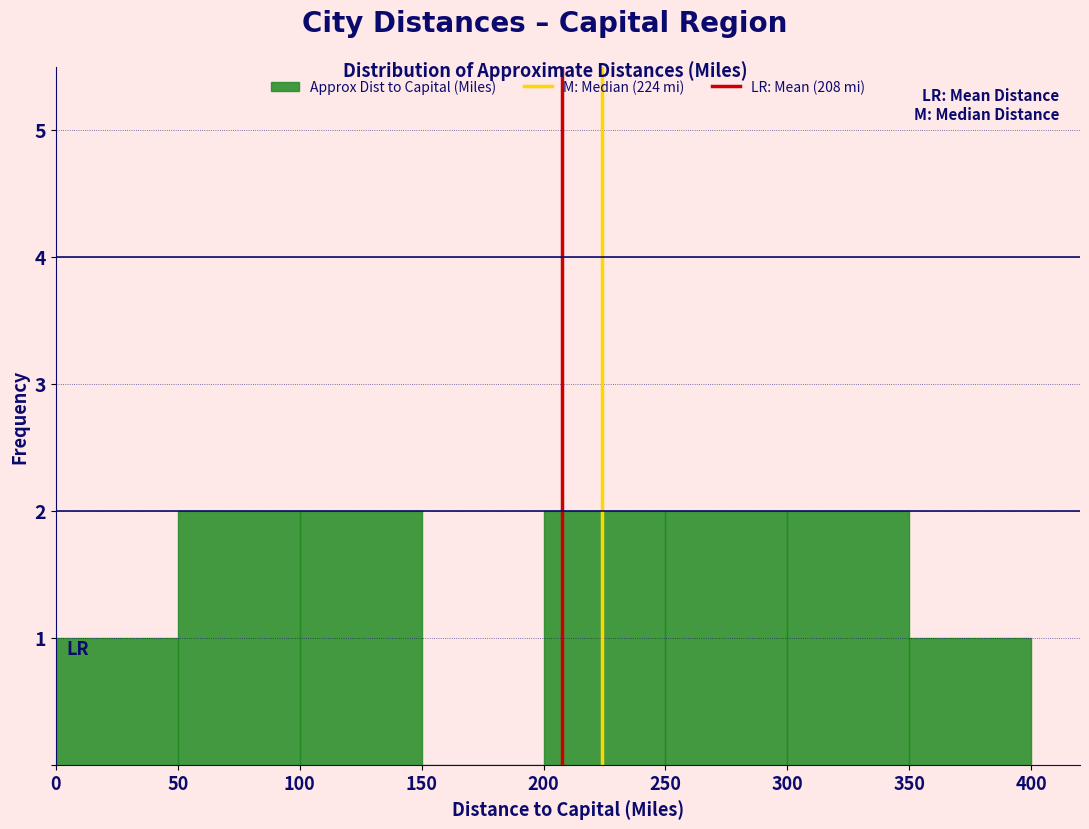

Reading left to right, list every bar in this chart as the range it spans on the x-axis followed by its height. The values are not printed on the chart, so give them approximately, as read against the axis.

0 to 50: 1
50 to 100: 2
100 to 150: 2
150 to 200: 0
200 to 250: 2
250 to 300: 2
300 to 350: 2
350 to 400: 1